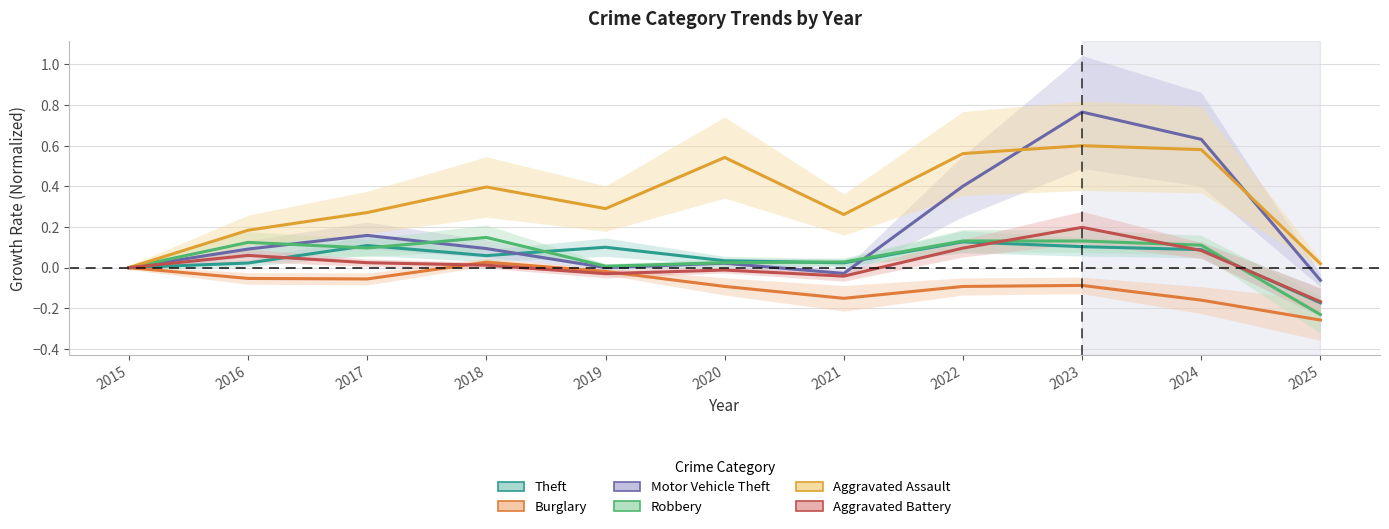

What is the difference between the Motor Vehicle Theft values at 2019 and 2025?

0.1